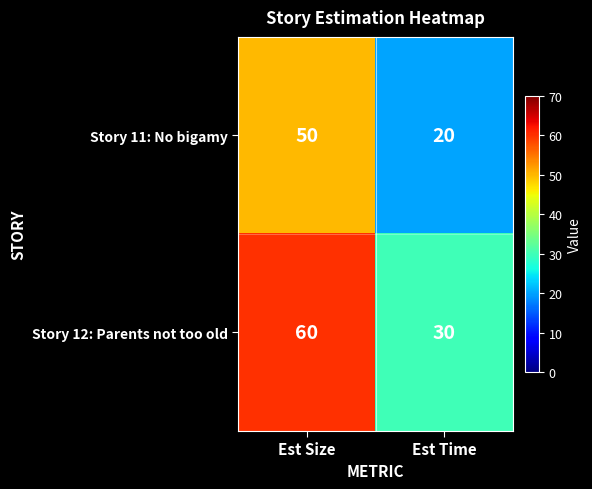

What is the greatest value displayed?

60